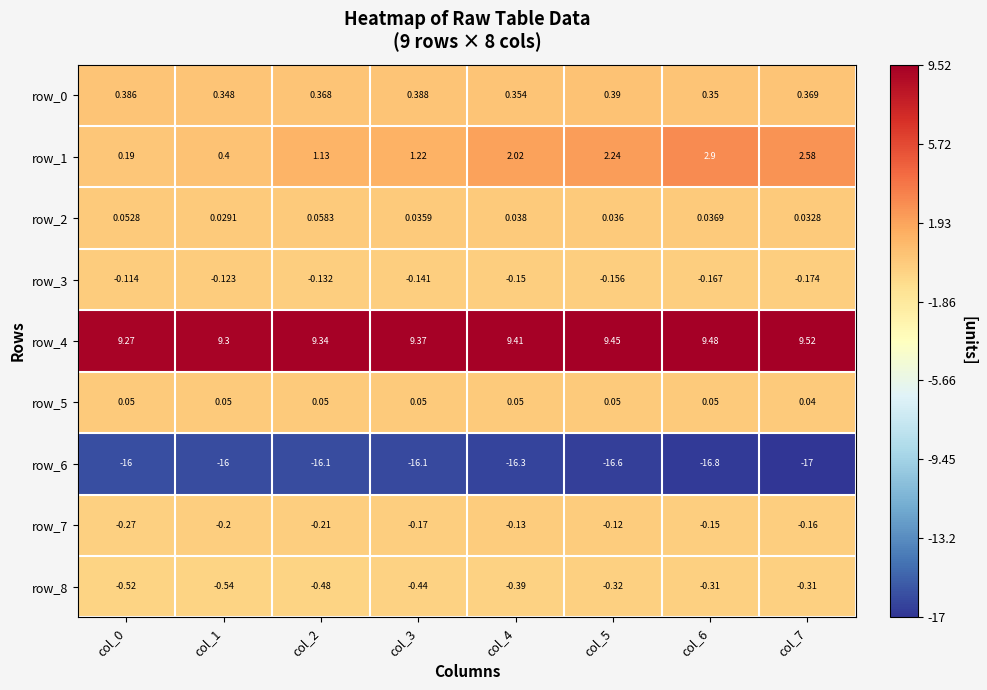

Is the value of row_2 at col_4 greater than the value of row_1 at col_4?

No